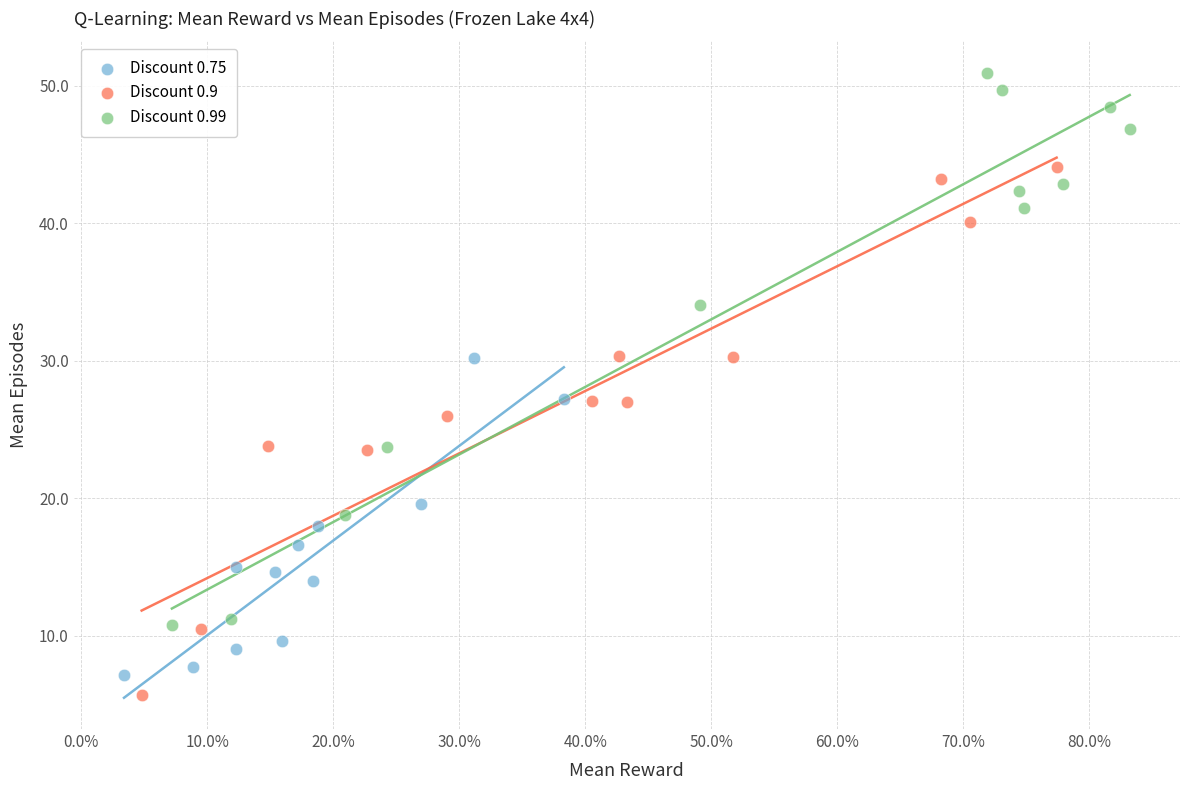

What are all the series names shown in the legend?

Discount 0.75, Discount 0.9, Discount 0.99